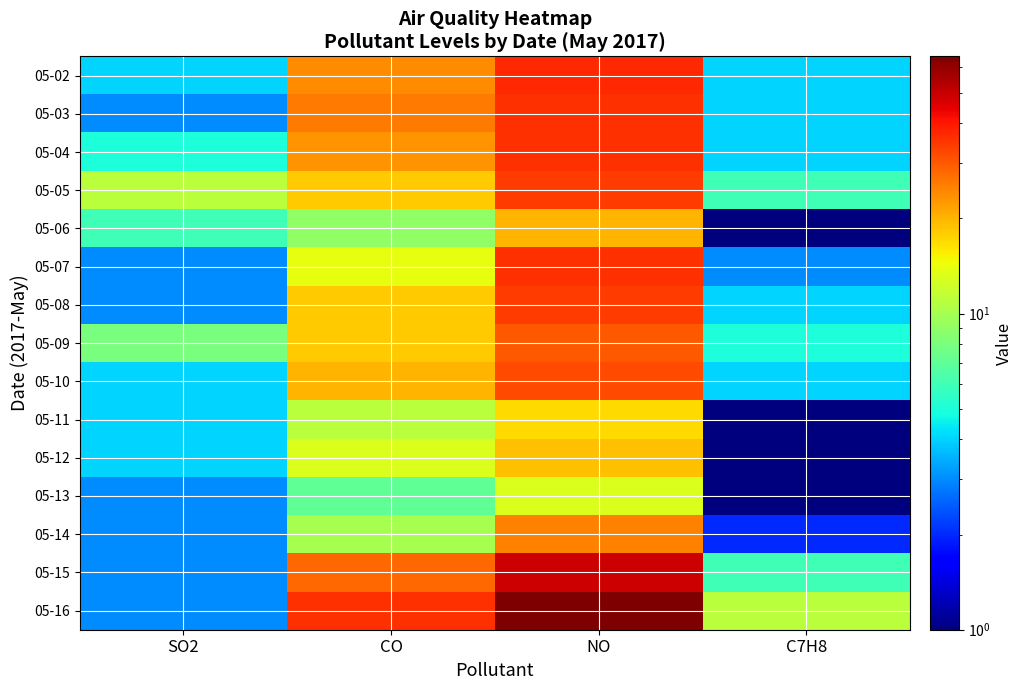

Reading left to right, list all the values displayed in this chart.

05-02: SO2=4	CO=24	NO=37	C7H8=4
05-03: SO2=3	CO=26	NO=36	C7H8=4
05-04: SO2=5	CO=23	NO=36	C7H8=4
05-05: SO2=11	CO=18	NO=34	C7H8=6
05-06: SO2=6	CO=9	NO=20	C7H8=1
05-07: SO2=3	CO=14	NO=36	C7H8=3
05-08: SO2=3	CO=18	NO=34	C7H8=4
05-09: SO2=8	CO=18	NO=30	C7H8=5
05-10: SO2=4	CO=20	NO=32	C7H8=4
05-11: SO2=4	CO=11	NO=17	C7H8=1
05-12: SO2=4	CO=13	NO=19	C7H8=1
05-13: SO2=3	CO=7	NO=13	C7H8=1
05-14: SO2=3	CO=10	NO=25	C7H8=2
05-15: SO2=3	CO=28	NO=49	C7H8=6
05-16: SO2=3	CO=36	NO=65	C7H8=11